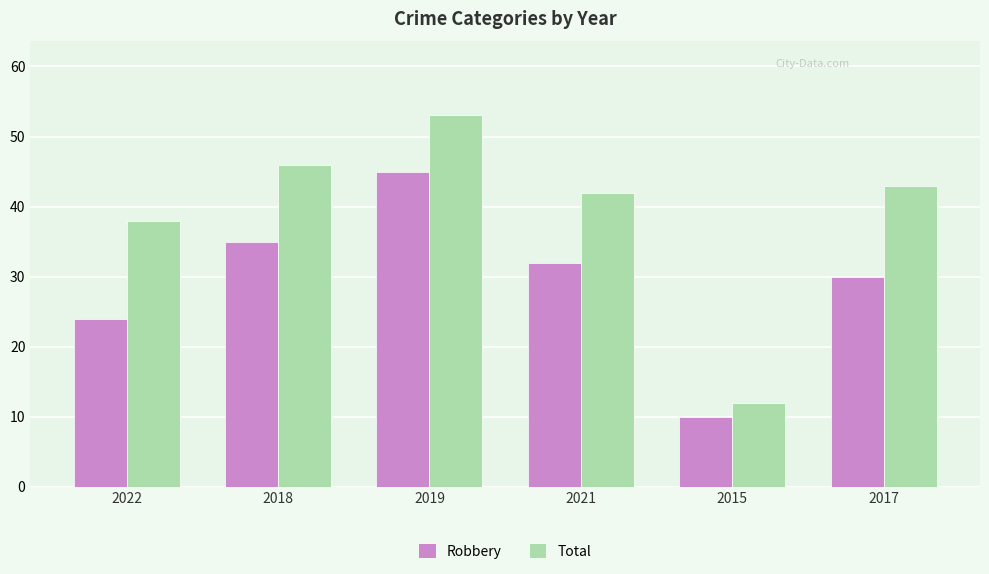

Which label corresponds to the largest value in the chart?

2019